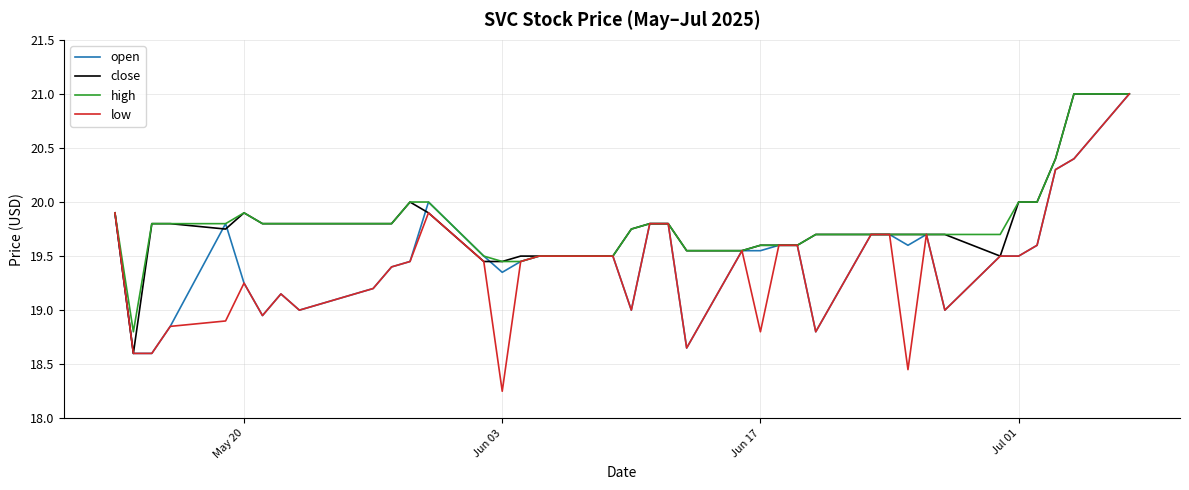

Count the number of data series in this chart.

4